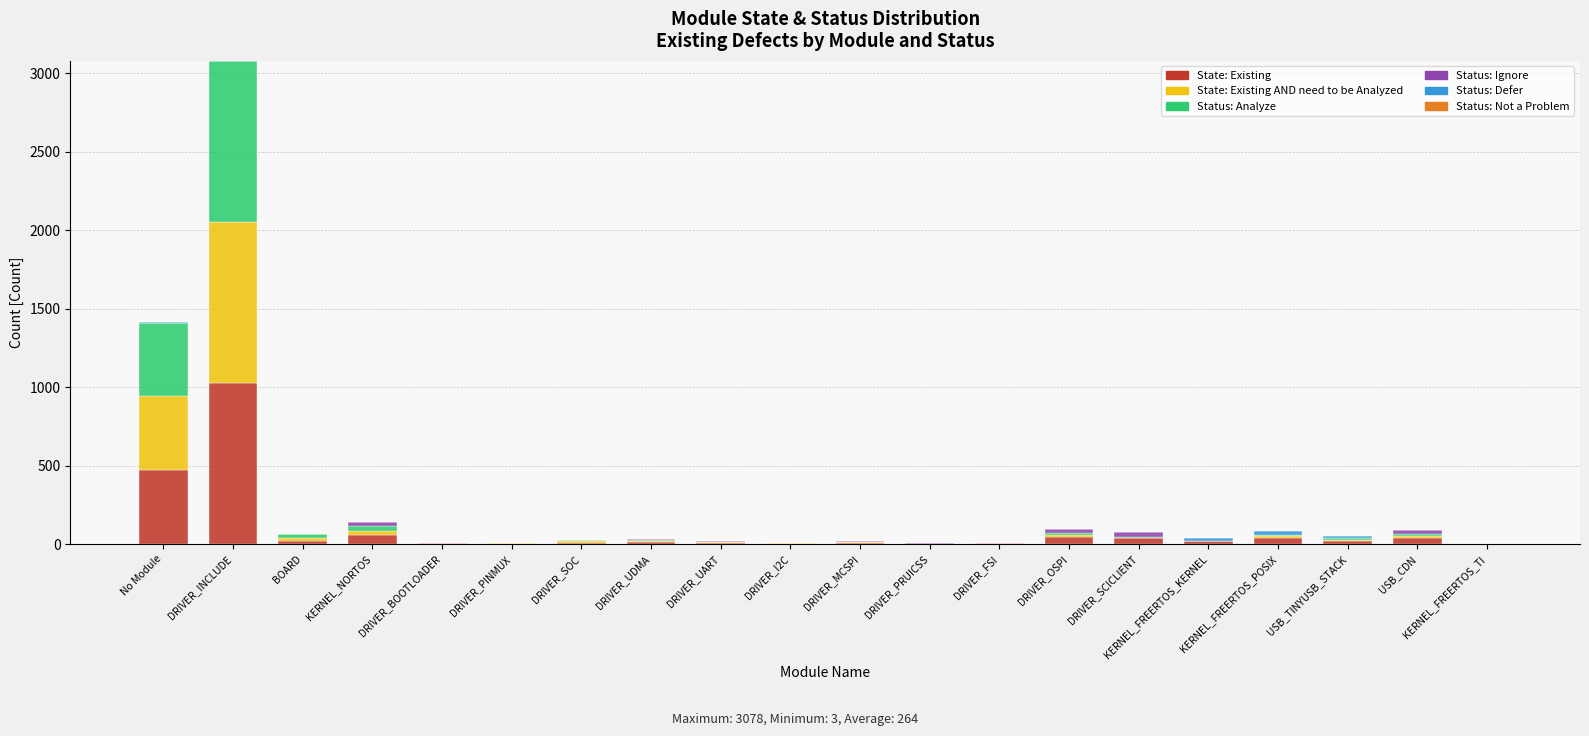

What is the sum of all State: Existing values?

1837